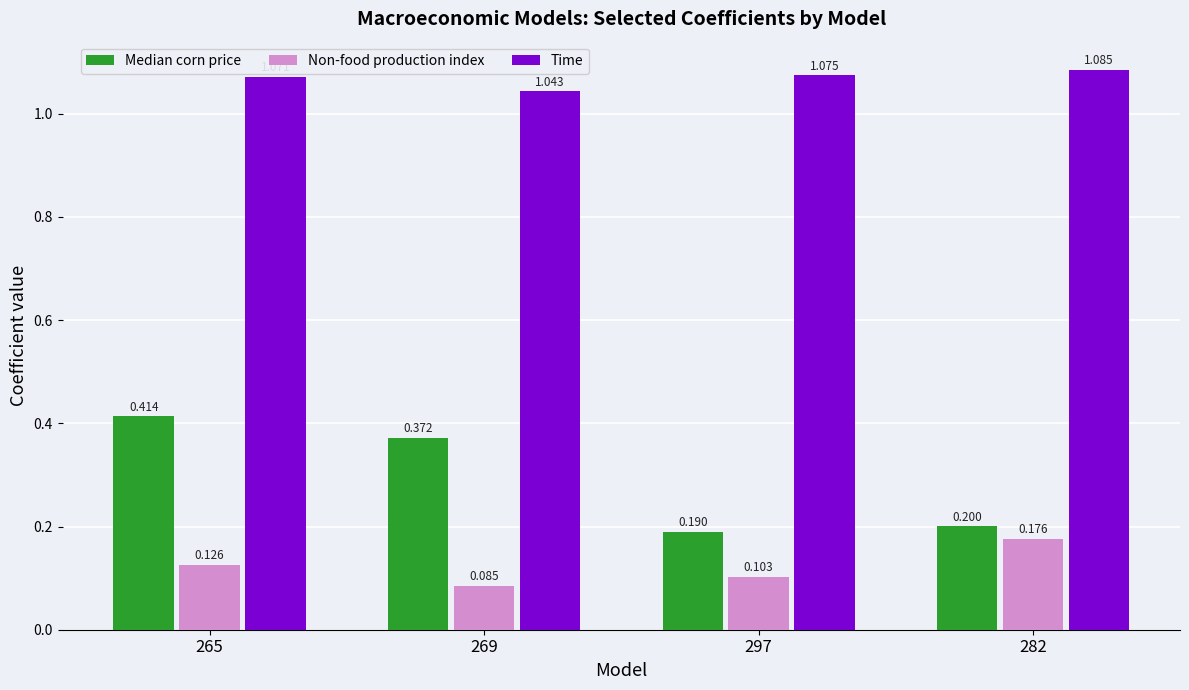

Rank the series by their average value, from lowest to highest.

Non-food production index, Median corn price, Time